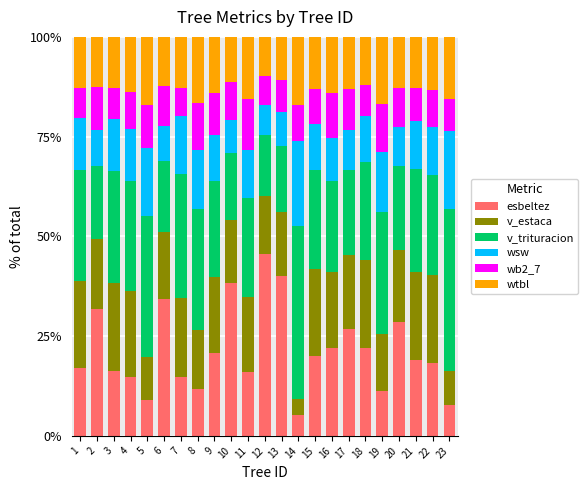

What is the lowest value of the esbeltez series?

5.2